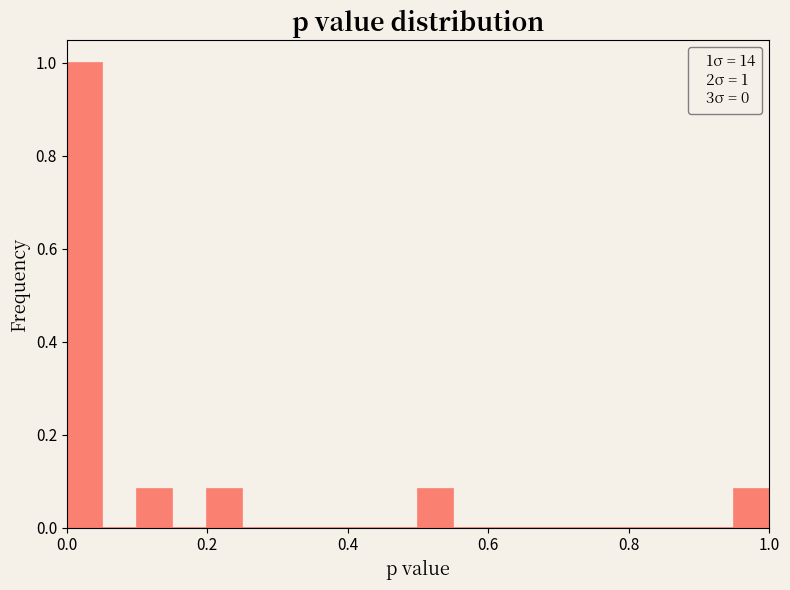

Around what value on the x-axis is the tallest bar? Give the approximate position of its centre, as read against the axis.

0.02